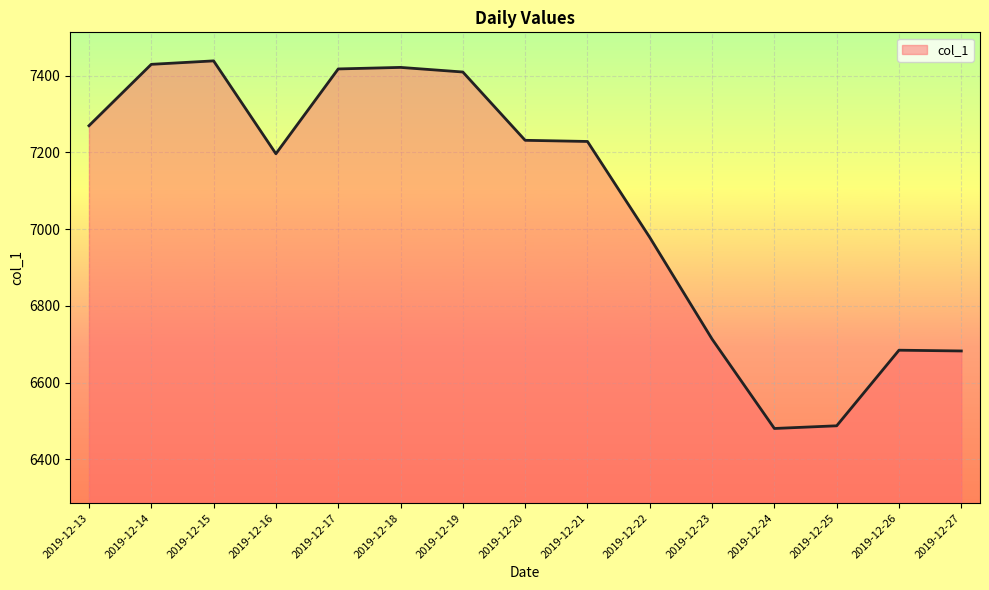

How many categories are shown in the chart?

15